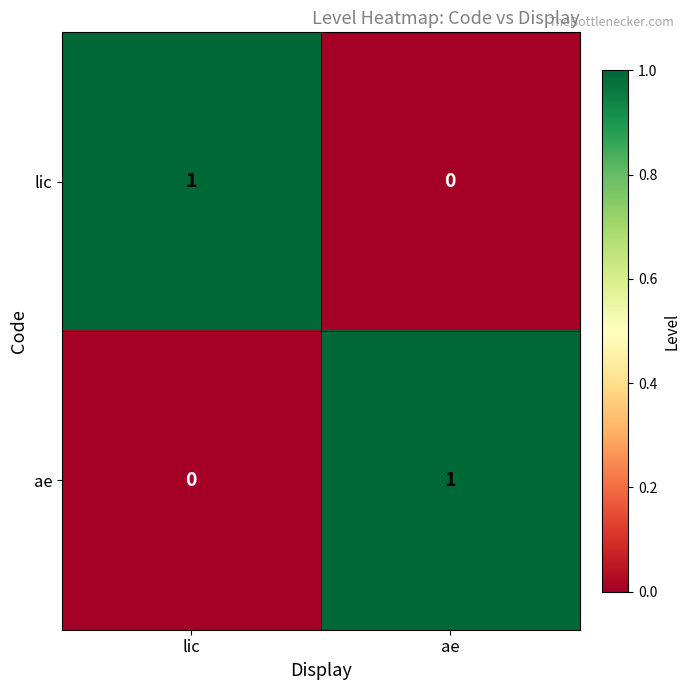

Reading left to right, extract all data points from this chart.

lic: lic=1	ae=0
ae: lic=0	ae=1